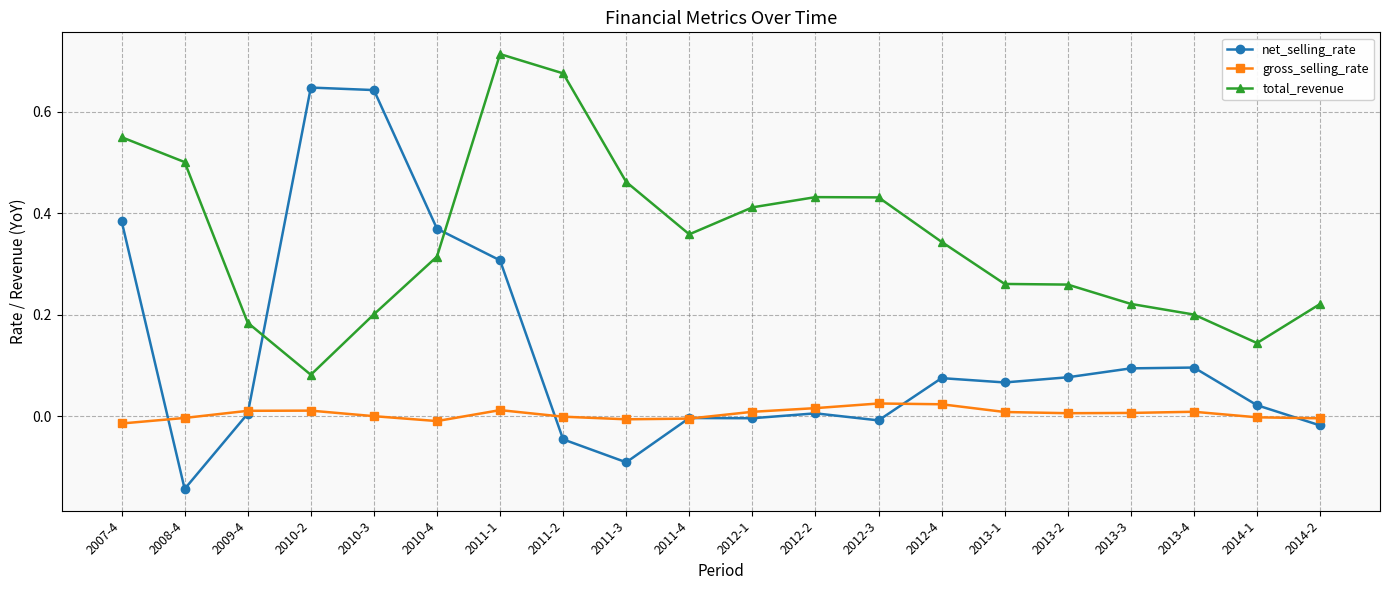

Rank the series by their maximum value, from lowest to highest.

gross_selling_rate, net_selling_rate, total_revenue